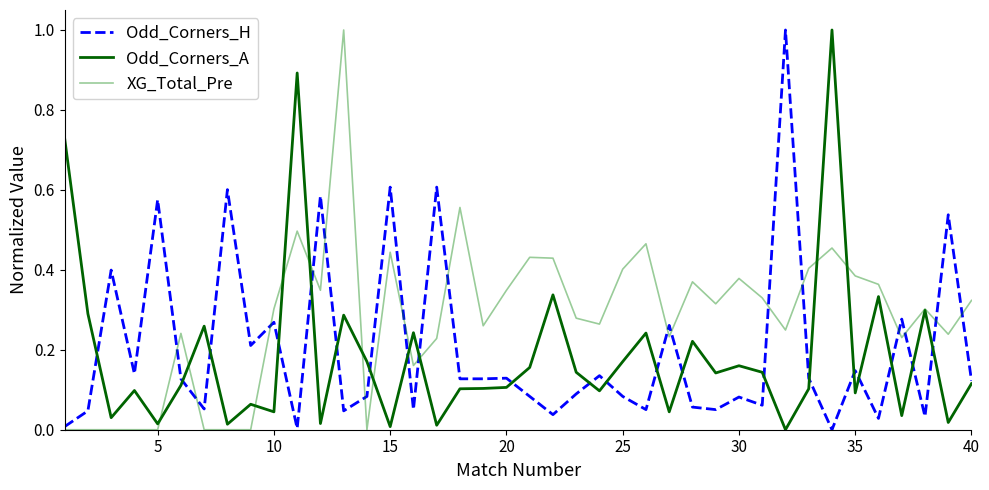

Reading left to right, list all the values displayed in this chart.

Odd_Corners_H: 0.0	0.0	0.4	0.1	0.6	0.1	0.1	0.6	0.2	0.3	0.0	0.6	0.0	0.1	0.6	0.1	0.6	0.1	0.1	0.1	0.1	0.0	0.1	0.1	0.1	0.1	0.3	0.1	0.1	0.1	0.1	1.0	0.1	0.0	0.1	0.0	0.3	0.0	0.5	0.1
Odd_Corners_A: 0.7	0.3	0.0	0.1	0.0	0.1	0.3	0.0	0.1	0.0	0.9	0.0	0.3	0.2	0.0	0.2	0.0	0.1	0.1	0.1	0.2	0.3	0.1	0.1	0.2	0.2	0.0	0.2	0.1	0.2	0.1	0.0	0.1	1.0	0.1	0.3	0.0	0.3	0.0	0.1
XG_Total_Pre: 0.0	0.0	0.0	0.0	0.0	0.2	0.0	0.0	0.0	0.3	0.5	0.3	1.0	0.0	0.4	0.2	0.2	0.6	0.3	0.3	0.4	0.4	0.3	0.3	0.4	0.5	0.2	0.4	0.3	0.4	0.3	0.2	0.4	0.5	0.4	0.4	0.2	0.3	0.2	0.3